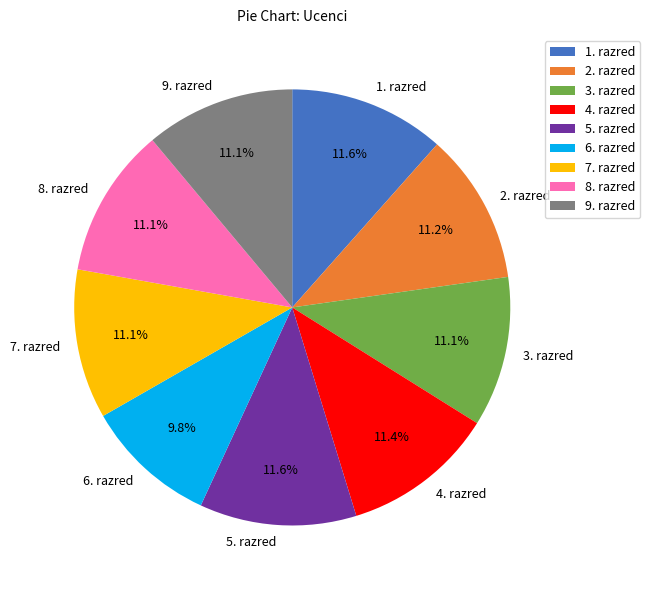

To the nearest percent, what is the difference between the largest and smallest slice percentages?

2%